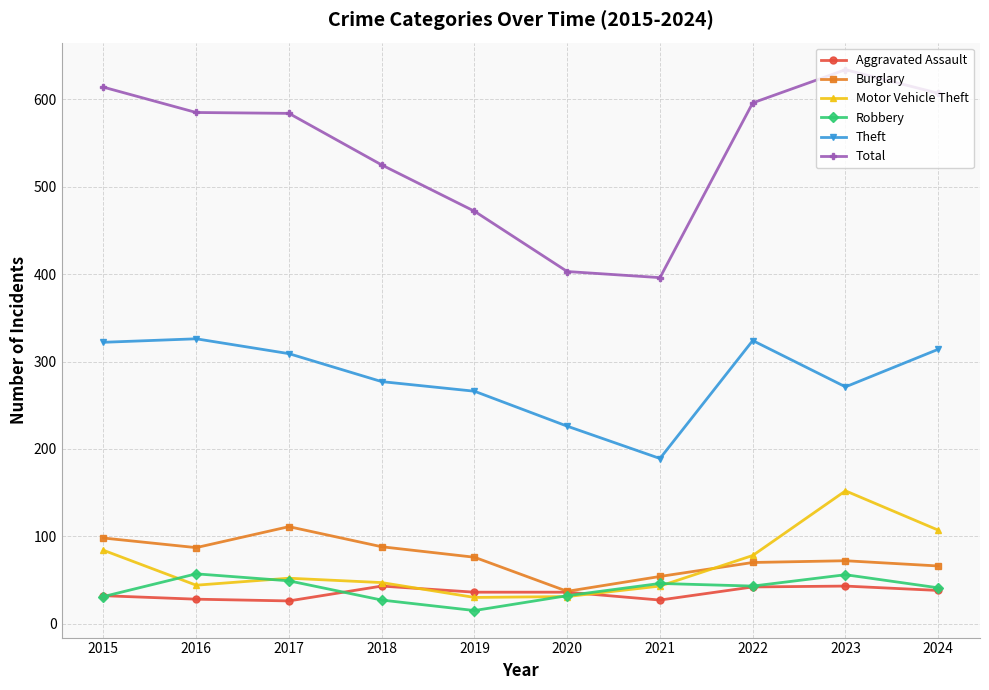

Is the value of Total at 2021 greater than the value of Robbery at 2022?

Yes